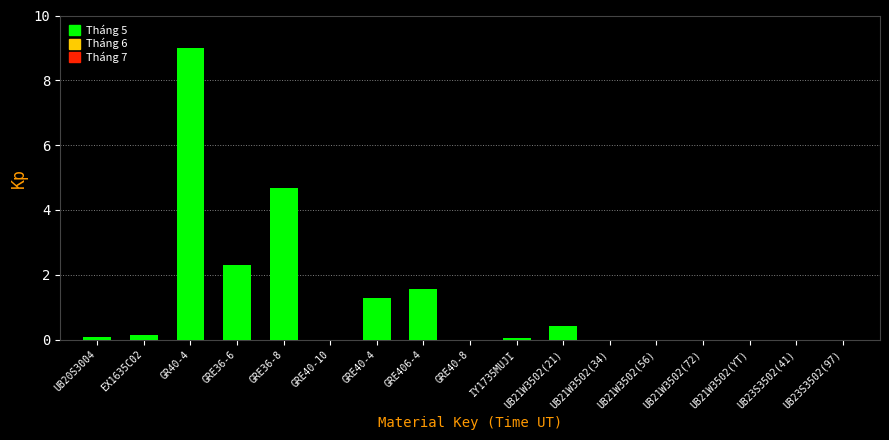

How many categories are shown in the chart?

17